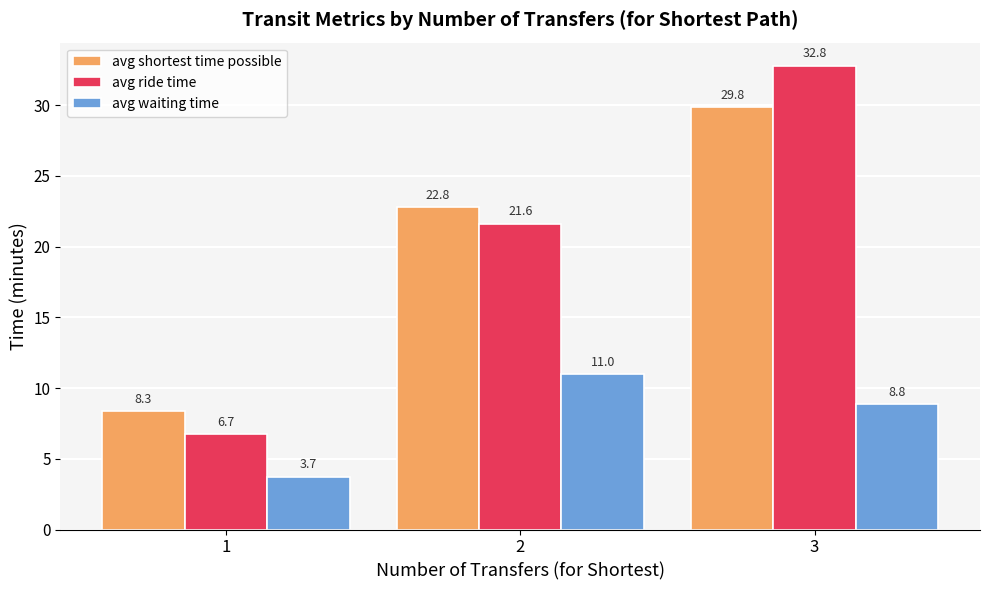

The avg shortest time possible series shows 22.8 at 2. True or false?

True